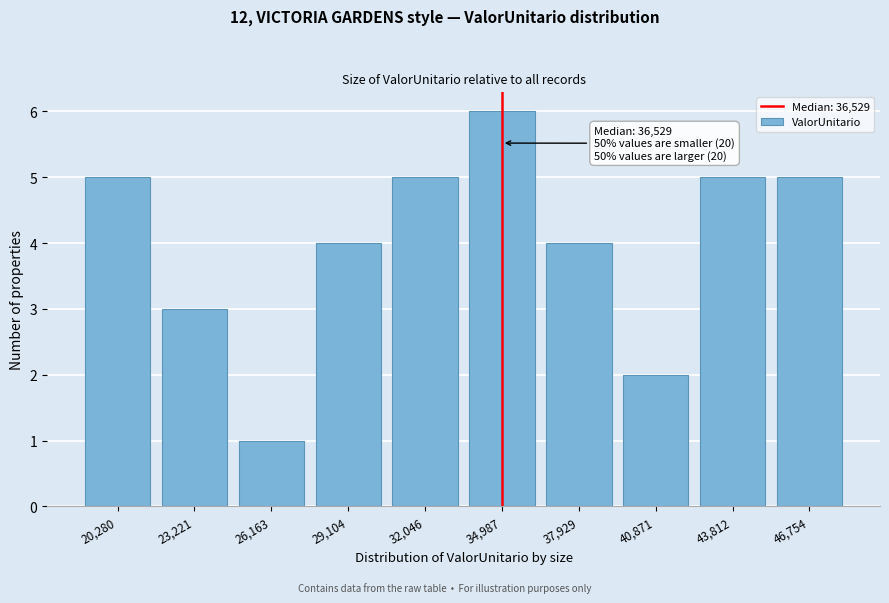

Reading left to right, what are all the values shown in this chart?

5	3	1	4	5	6	4	2	5	5